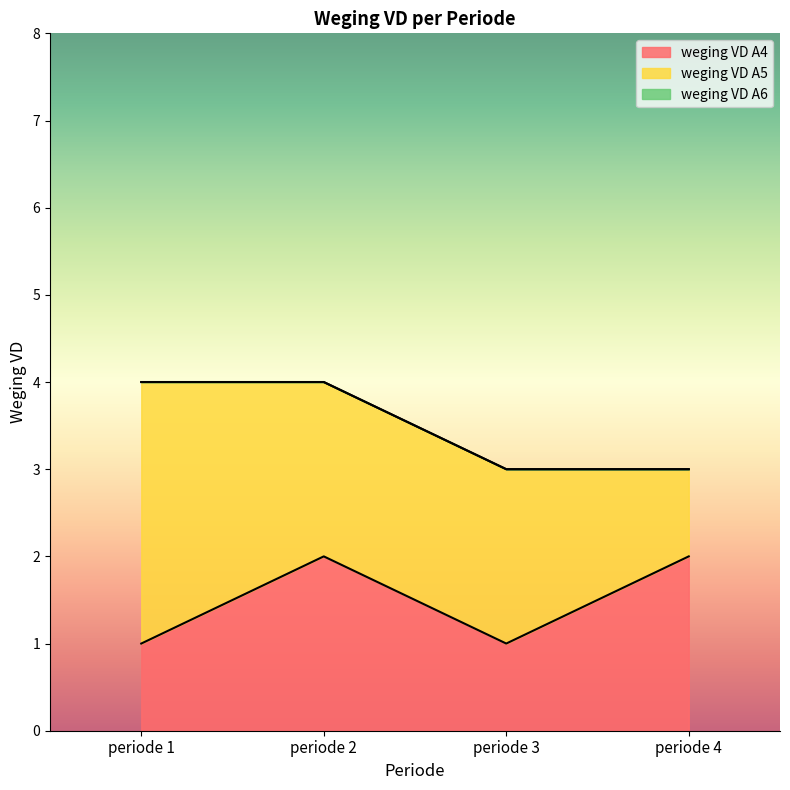

At how many categories does at least one series exceed 2?

1